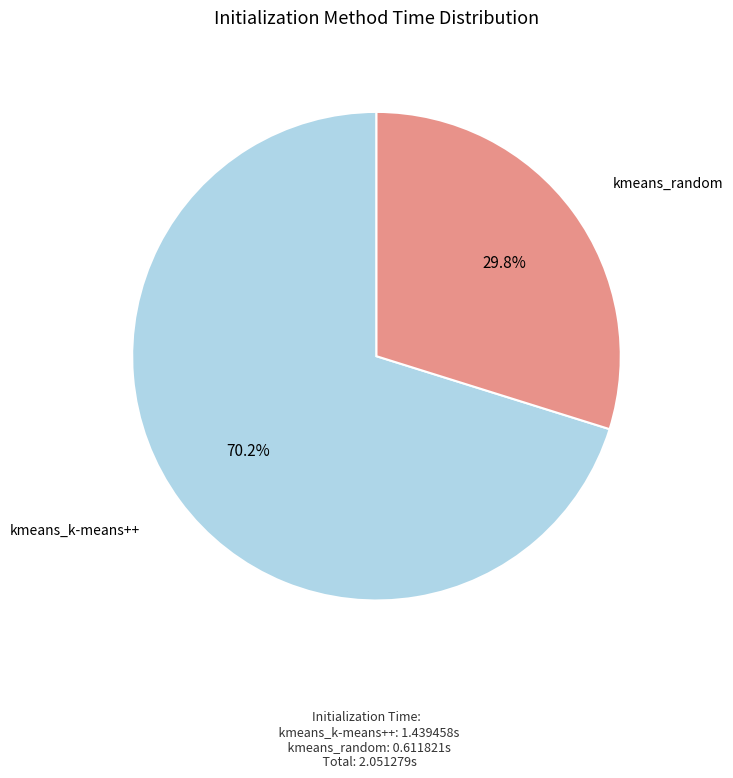

To the nearest percent, what portion does kmeans_k-means++ represent?

70%